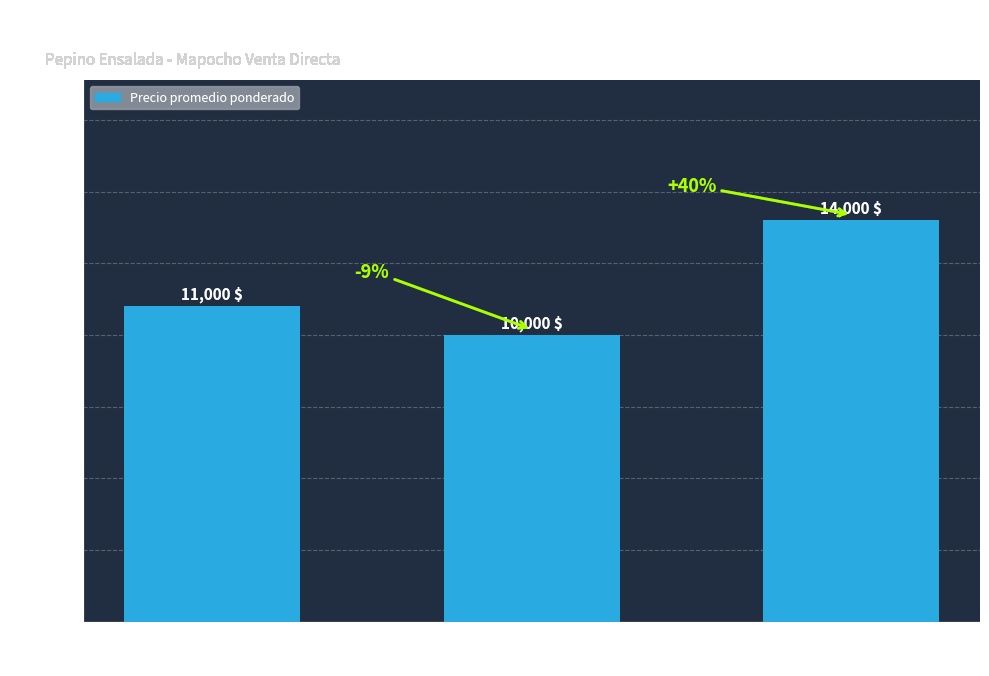

The value at Limache
2021-04-05 is 11000. True or false?

True